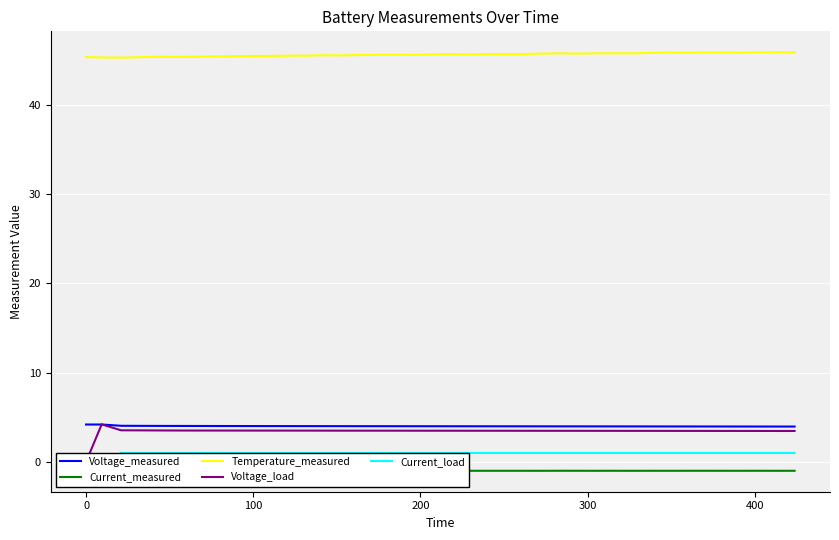

True or false: Temperature_measured and Voltage_measured cross at least once.

False